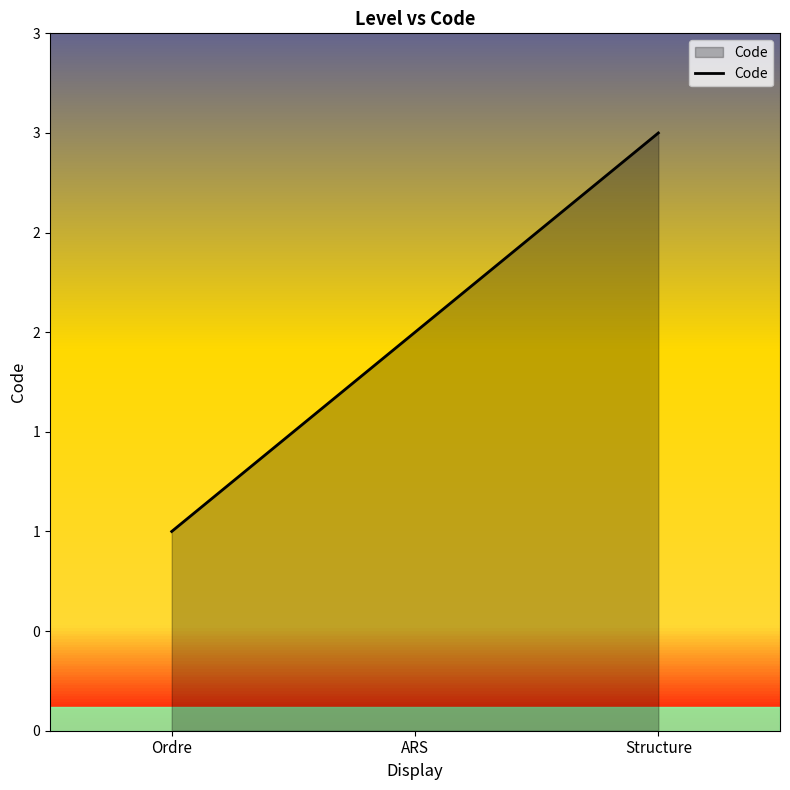

Does the chart have visible grid lines?

No